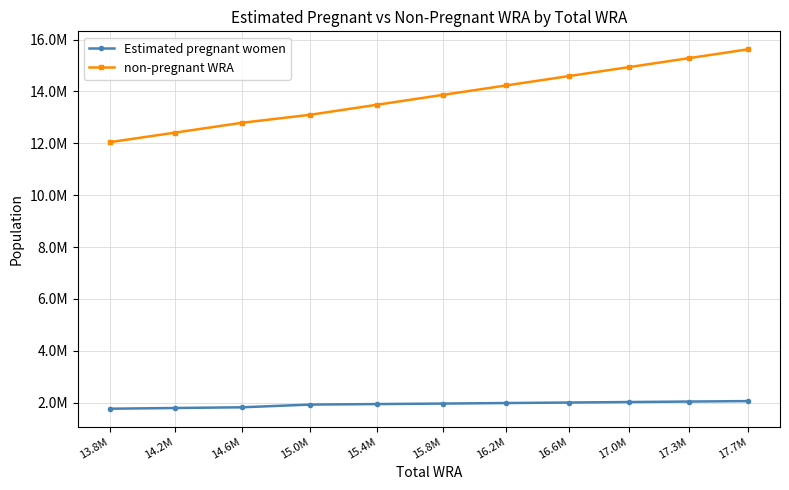

What are all the series names shown in the legend?

Estimated pregnant women, non-pregnant WRA